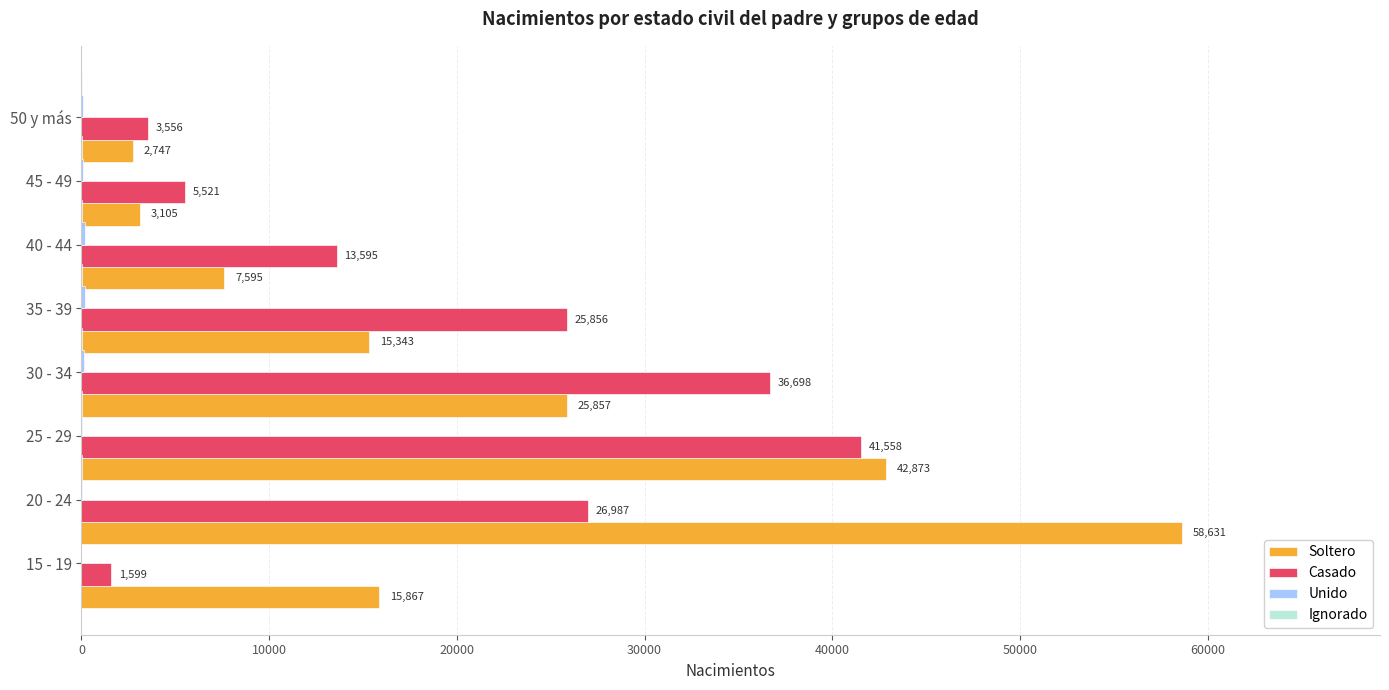

Reading left to right, list all the values displayed in this chart.

Soltero: 15867	58631	42873	25857	15343	7595	3105	2747
Casado: 1599	26987	41558	36698	25856	13595	5521	3556
Unido: 0	20	41	122	195	186	100	74
Ignorado: 1	3	17	12	11	3	4	3